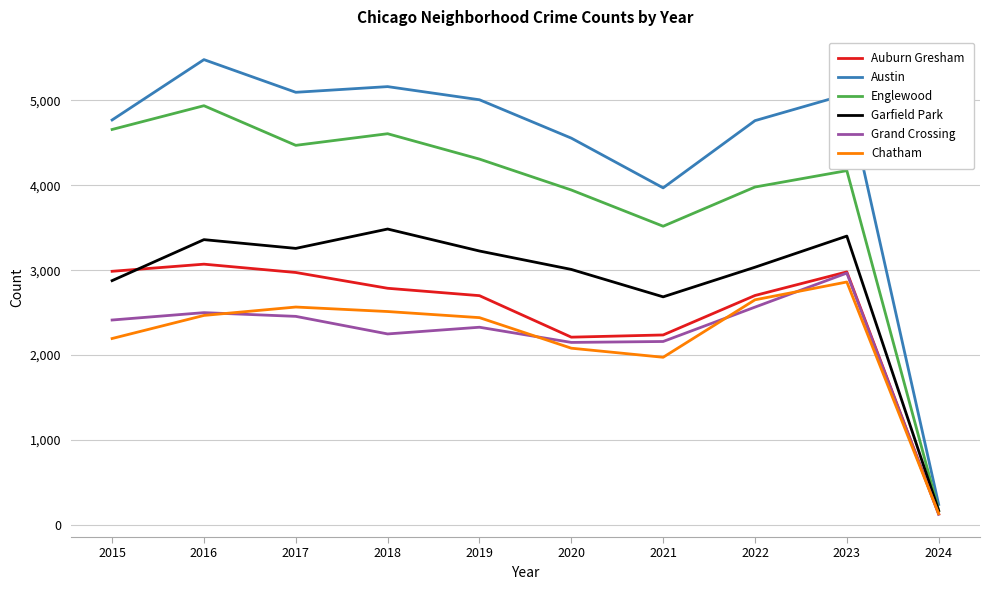

List the series in order of their peak value, highest first.

Austin, Englewood, Garfield Park, Auburn Gresham, Grand Crossing, Chatham